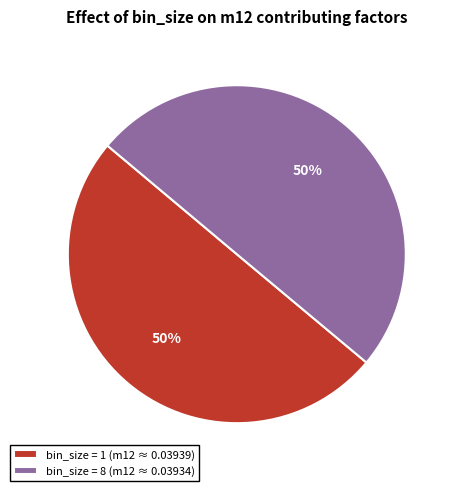

To the nearest percent, what is the average slice percentage?

50%